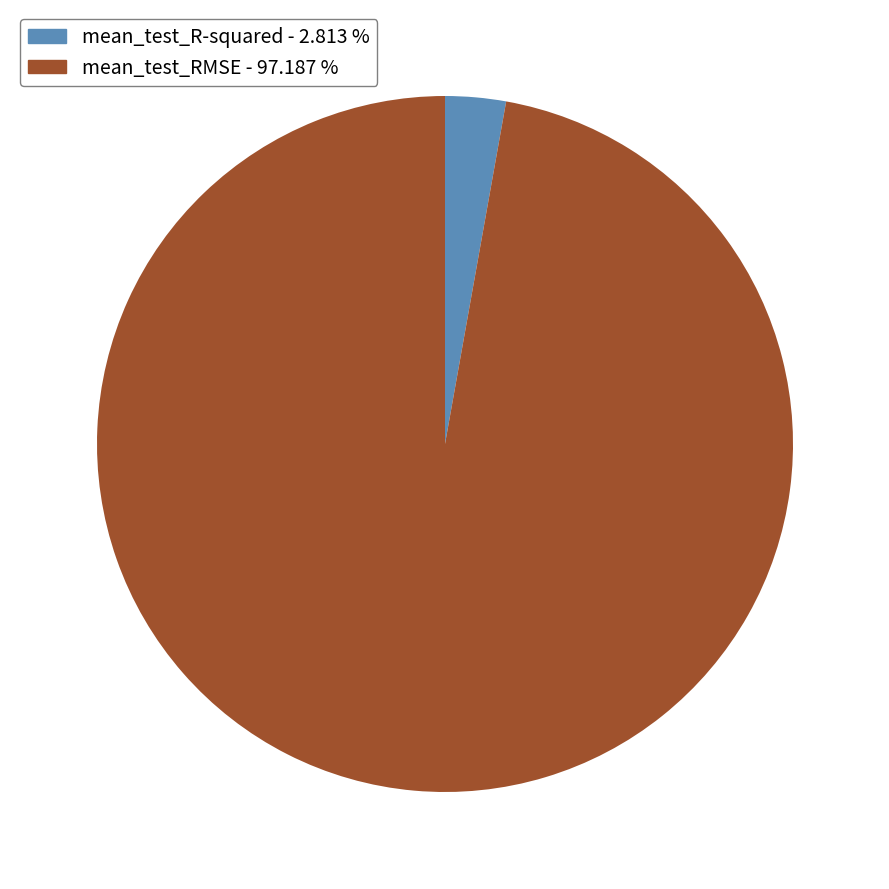

Rank the categories by value from highest to lowest.

mean_test_RMSE, mean_test_R-squared